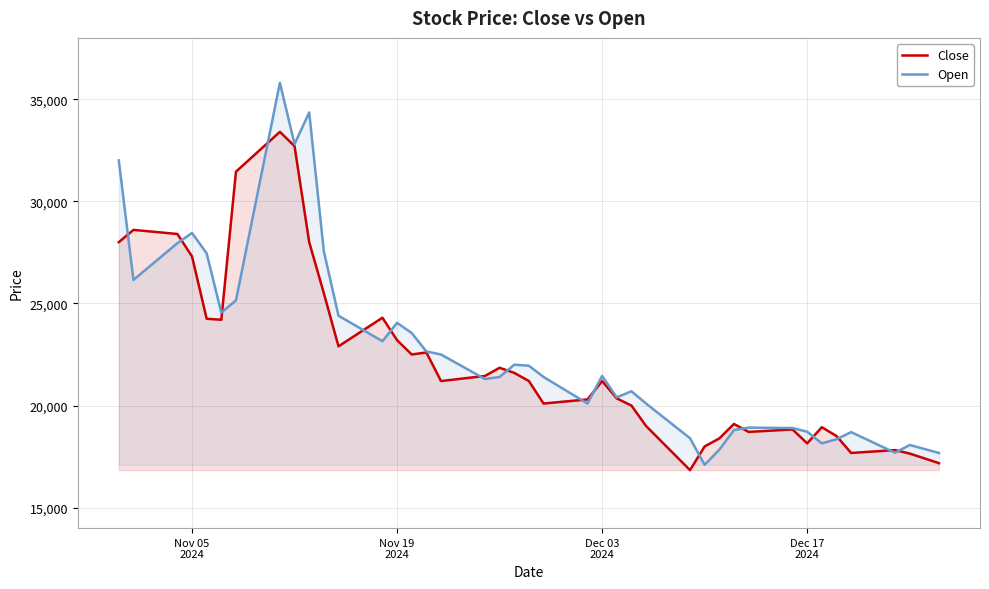

How many interior local peaks does the Open series have?

10